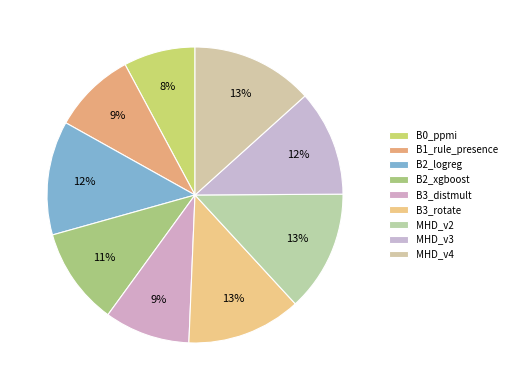

What percentage is the B2_logreg slice, to the nearest percent?

12%